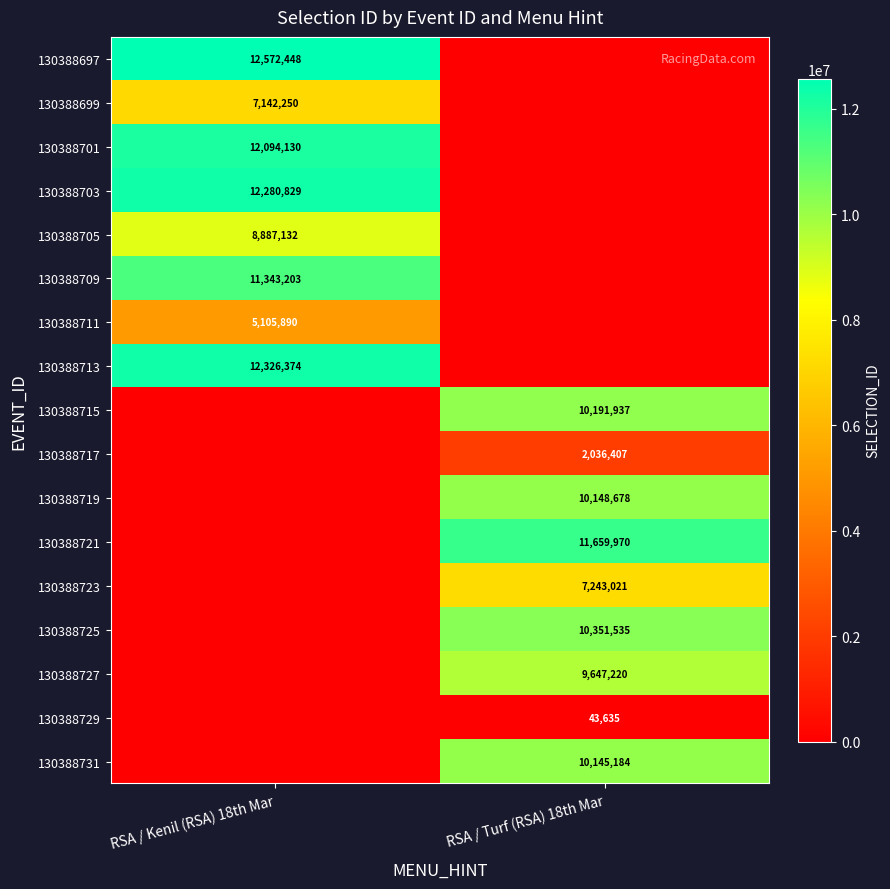

Is it true that 130388709 equals 11343203 at RSA / Kenil (RSA) 18th Mar?

True